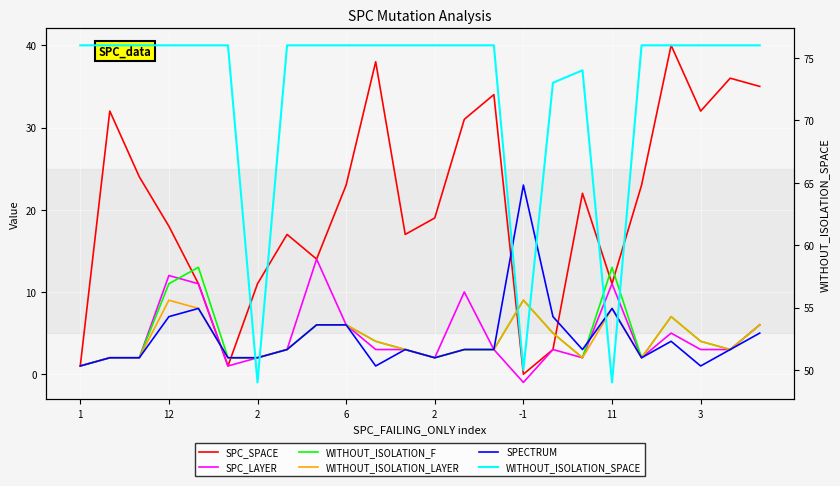

True or false: SPC_SPACE and WITHOUT_ISOLATION_SPACE cross at least once.

False